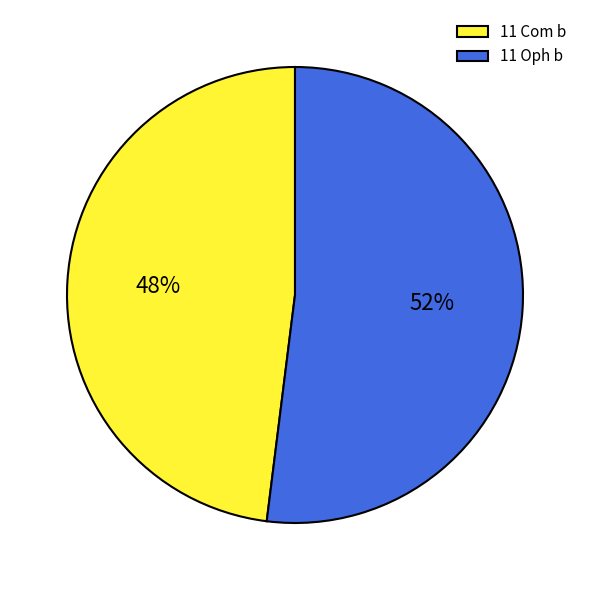

Count the number of slices in the pie.

2